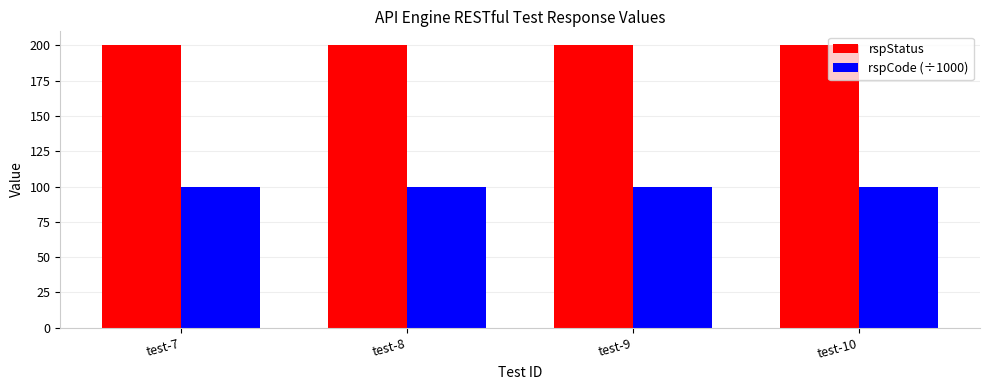

Count the number of categories in the chart.

4